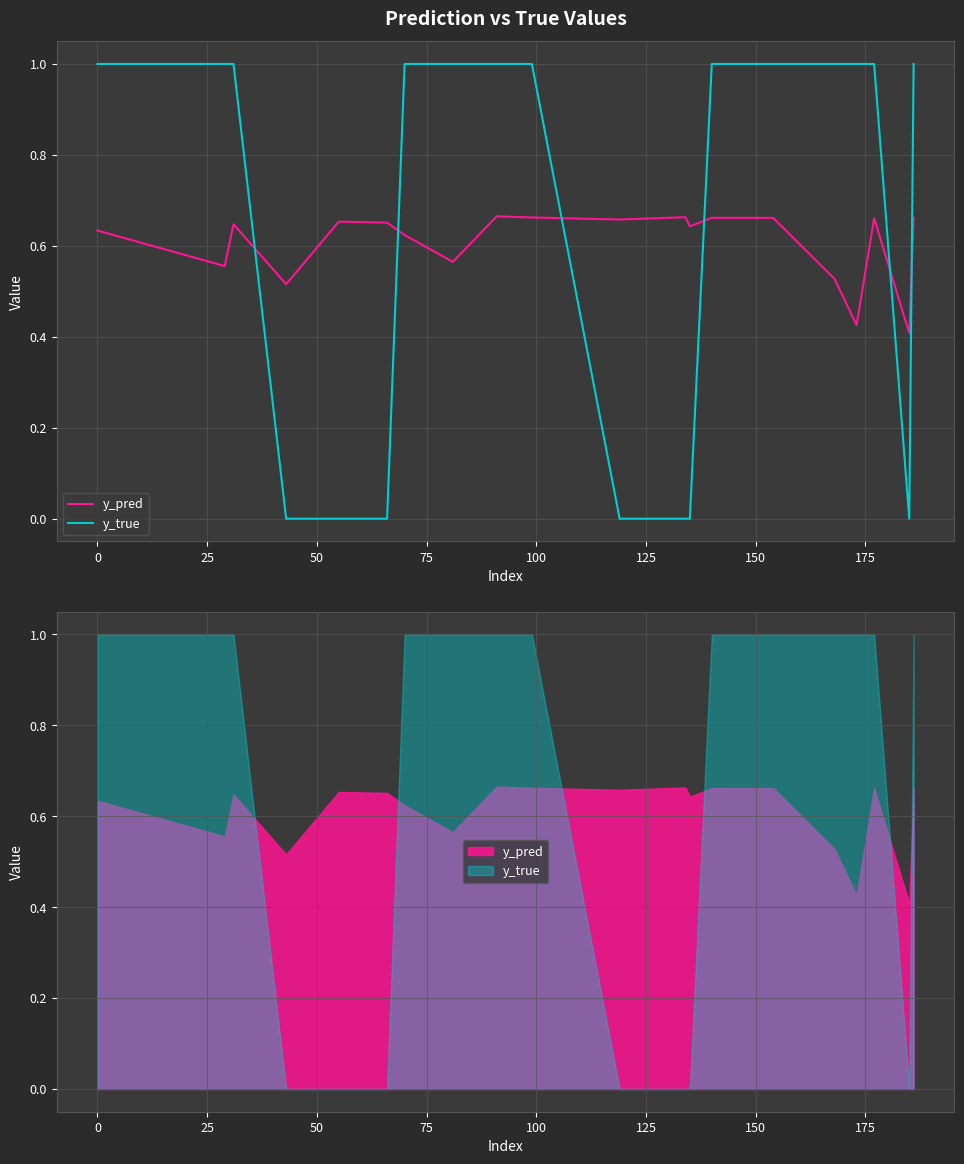

What is the label of the 15th point from the right?

100